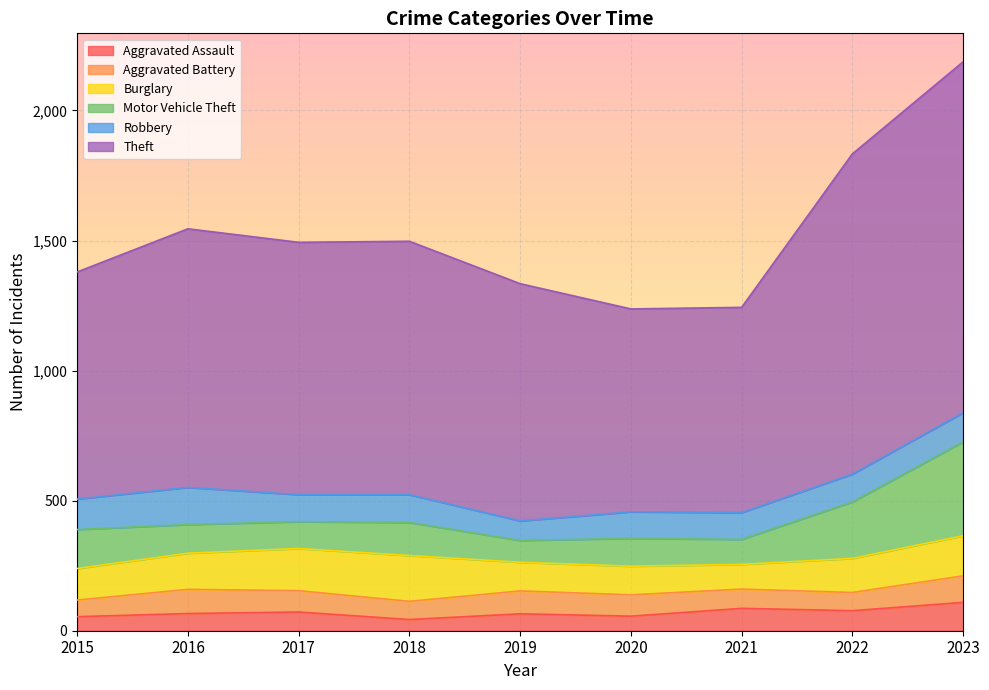

At 2016, list the series in order from largest to smallest.

Theft, Robbery, Burglary, Motor Vehicle Theft, Aggravated Battery, Aggravated Assault